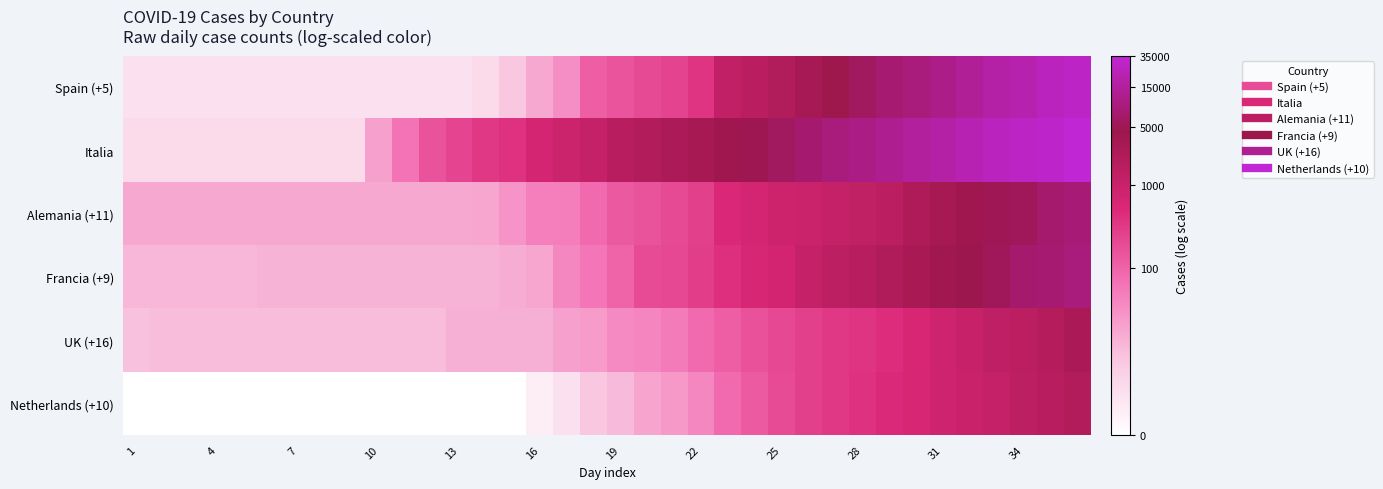

Reading left to right, list all the values displayed in this chart.

Spain (+5): 1.1	1.1	1.1	1.1	1.1	1.1	1.1	1.1	1.1	1.1	1.1	1.1	1.1	1.4	2.1	2.8	3.5	4.7	5.0	5.3	5.5	5.9	7.1	7.4	7.7	8.0	8.4	8.7	9.0	9.1	9.3	9.5	9.7	9.9	10.1	10.3
Italia: 1.4	1.4	1.4	1.4	1.4	1.4	1.4	1.4	1.4	3.0	4.1	5.0	5.4	5.8	6.0	6.5	6.8	7.0	7.4	7.6	7.8	8.0	8.3	8.4	8.7	8.9	9.1	9.2	9.4	9.6	9.8	10.0	10.1	10.2	10.4	10.5
Alemania (+11): 2.8	2.8	2.8	2.8	2.8	2.8	2.8	2.8	2.8	2.8	2.8	2.8	2.8	2.9	3.3	3.9	3.9	4.4	4.9	5.1	5.3	5.6	6.3	6.5	6.7	6.8	7.0	7.2	7.4	7.8	8.0	8.2	8.5	8.6	8.9	9.0
Francia (+9): 2.5	2.5	2.5	2.5	2.5	2.6	2.6	2.6	2.6	2.6	2.6	2.6	2.6	2.6	2.7	2.9	3.7	4.1	4.6	5.3	5.4	5.7	6.0	6.4	6.6	7.0	7.3	7.5	7.7	8.0	8.2	8.4	8.6	8.9	9.0	9.1
UK (+16): 2.2	2.3	2.3	2.3	2.3	2.3	2.3	2.3	2.3	2.3	2.3	2.3	2.6	2.6	2.6	2.6	3.0	3.2	3.6	3.7	4.0	4.5	4.7	5.1	5.3	5.6	5.8	5.9	6.1	6.4	6.7	7.0	7.2	7.3	7.6	7.9
Netherlands (+10): 0.0	0.0	0.0	0.0	0.0	0.0	0.0	0.0	0.0	0.0	0.0	0.0	0.0	0.0	0.0	0.7	1.1	2.1	2.4	2.9	3.2	3.7	4.4	4.9	5.2	5.6	5.8	5.9	6.2	6.4	6.7	6.9	7.0	7.3	7.4	7.6